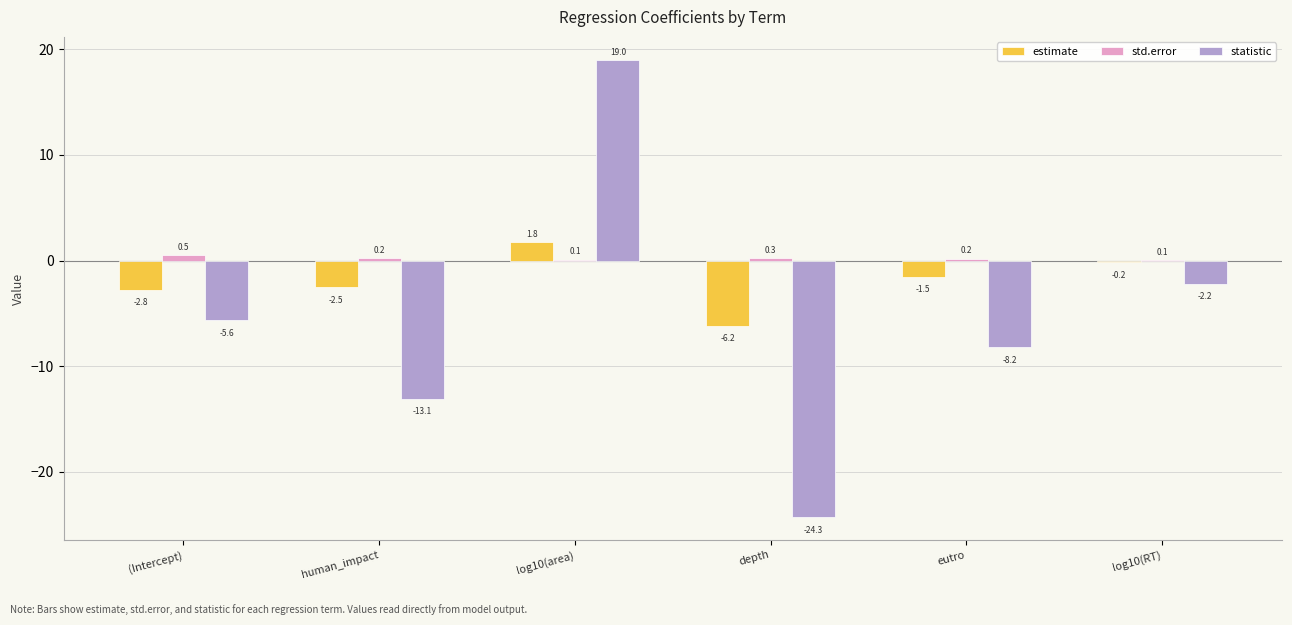

What is the total value across all series at log10(RT)?

-2.3